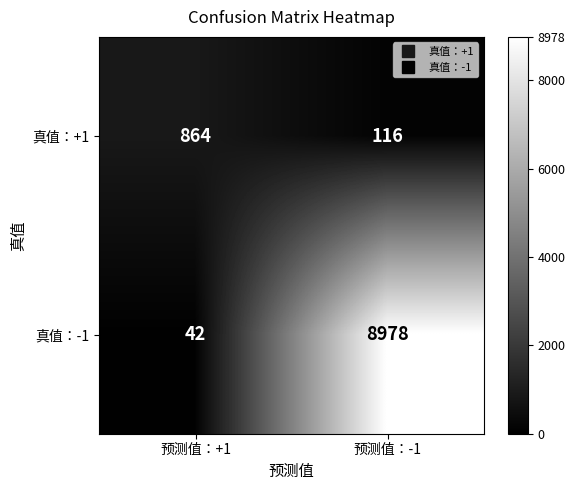

What is the smallest value displayed?

42